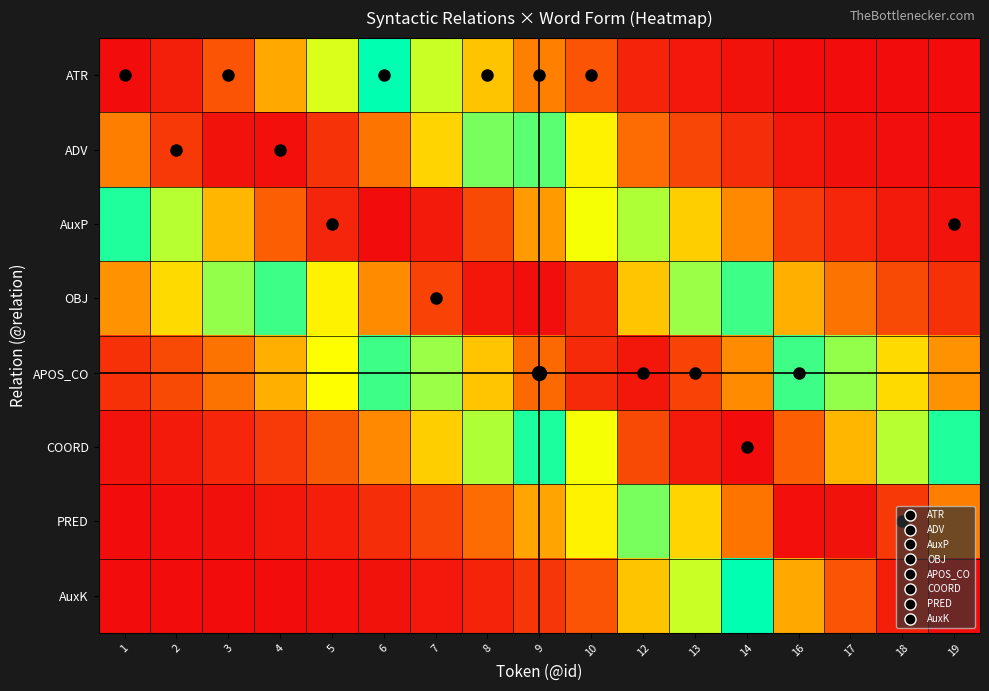

What is the difference between the highest and lowest values at 16?

1.0